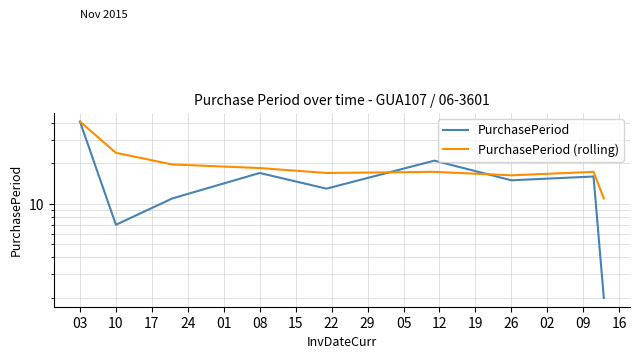

The PurchasePeriod (rolling) series shows 7.5 at 01. True or false?

False